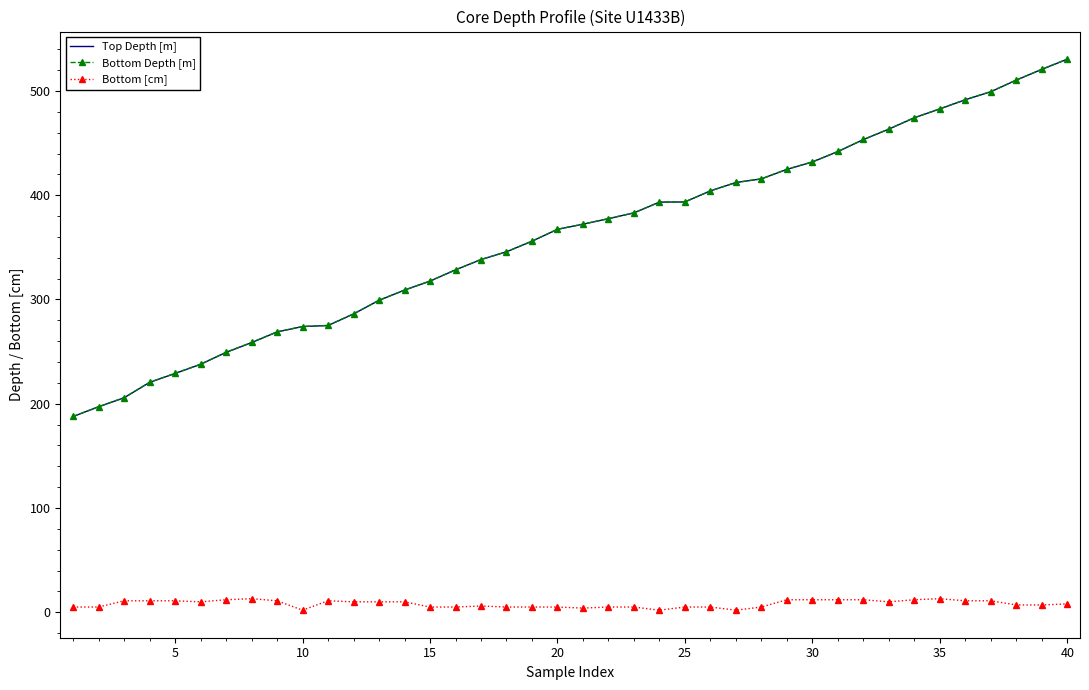

True or false: Bottom Depth [m] and Top Depth [m] intersect in this chart.

False